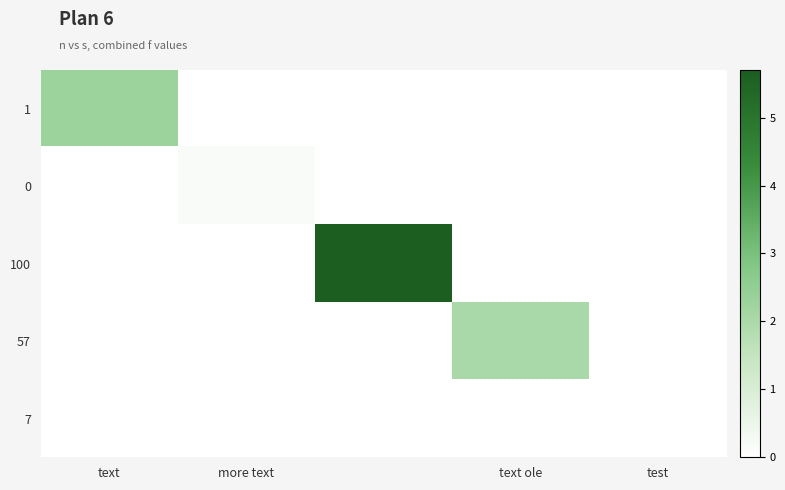

Reading left to right, what are all the values shown in this chart?

1: 2.3	0.0	0.0	0.0	0.0
0: 0.0	0.2	0.0	0.0	0.0
100: 0.0	0.0	5.7	0.0	0.0
57: 0.0	0.0	0.0	2.0	0.0
7: 0.0	0.0	0.0	0.0	0.0